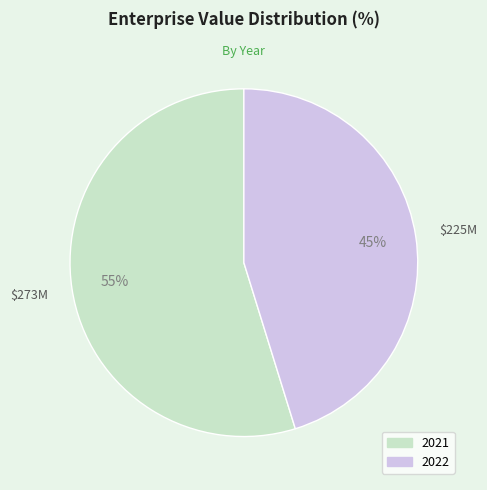

Which has a higher value, 2021 or 2022?

2021